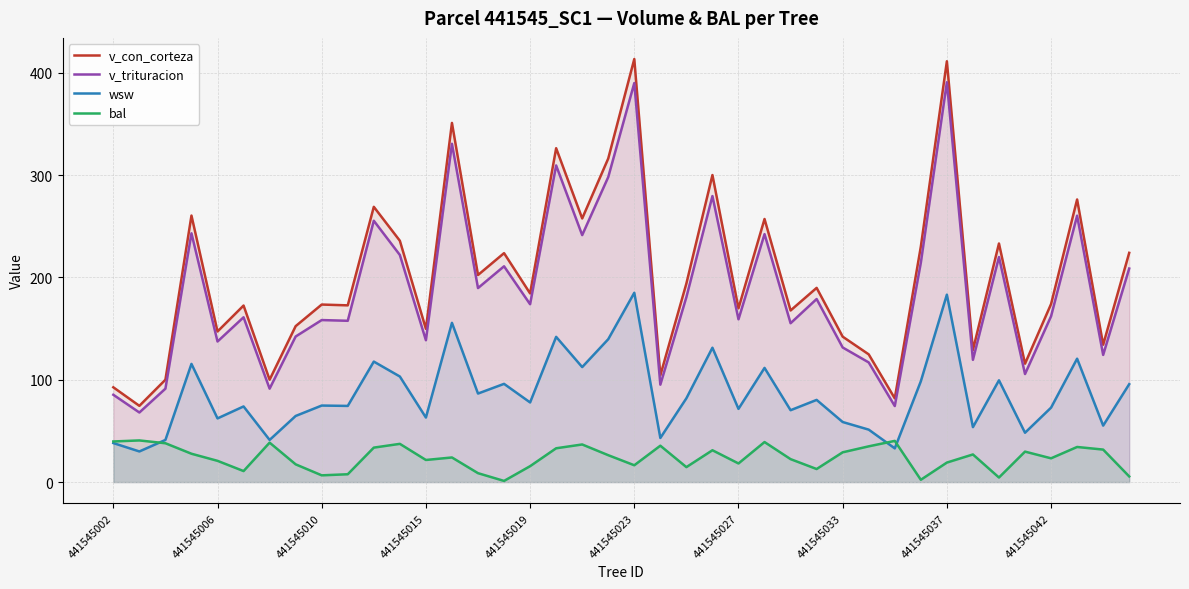

Reading left to right, transcribe all the data shown in this chart.

v_con_corteza: 92.6	74.5	100.0	260.5	147.2	172.5	100.0	152.4	173.5	172.7	269.0	235.8	149.8	351.0	202.4	223.7	184.4	326.3	257.6	316.2	413.4	104.3	194.1	300.1	169.8	257.1	167.7	189.8	142.1	124.8	81.8	230.1	411.3	129.1	233.2	115.7	174.0	276.2	134.3	224.0
v_trituracion: 85.3	68.0	91.3	243.1	137.4	161.1	91.3	142.3	158.3	157.6	255.4	222.0	138.6	330.6	189.6	210.9	173.8	309.4	241.4	298.1	390.0	95.2	180.8	279.5	159.1	242.3	155.3	178.9	131.6	116.9	74.3	214.3	390.8	119.5	219.9	105.6	162.1	260.3	124.3	208.7
wsw: 38.1	29.9	41.2	115.5	62.2	73.9	41.2	64.6	74.8	74.4	117.8	103.2	63.1	155.6	86.5	96.0	77.8	141.9	112.4	139.6	185.0	43.1	81.9	131.3	71.5	111.6	70.2	80.3	58.7	51.2	32.9	98.5	183.2	53.7	99.5	48.2	72.8	120.6	55.2	95.7
bal: 39.7	40.7	38.0	27.7	20.8	10.8	38.5	17.3	6.6	7.7	33.7	37.4	21.6	24.1	8.7	1.1	15.5	33.0	36.8	26.3	16.4	35.5	14.6	31.1	18.2	39.1	22.4	12.8	29.1	34.9	40.3	2.2	19.1	27.0	4.5	29.8	23.2	34.3	31.8	5.5